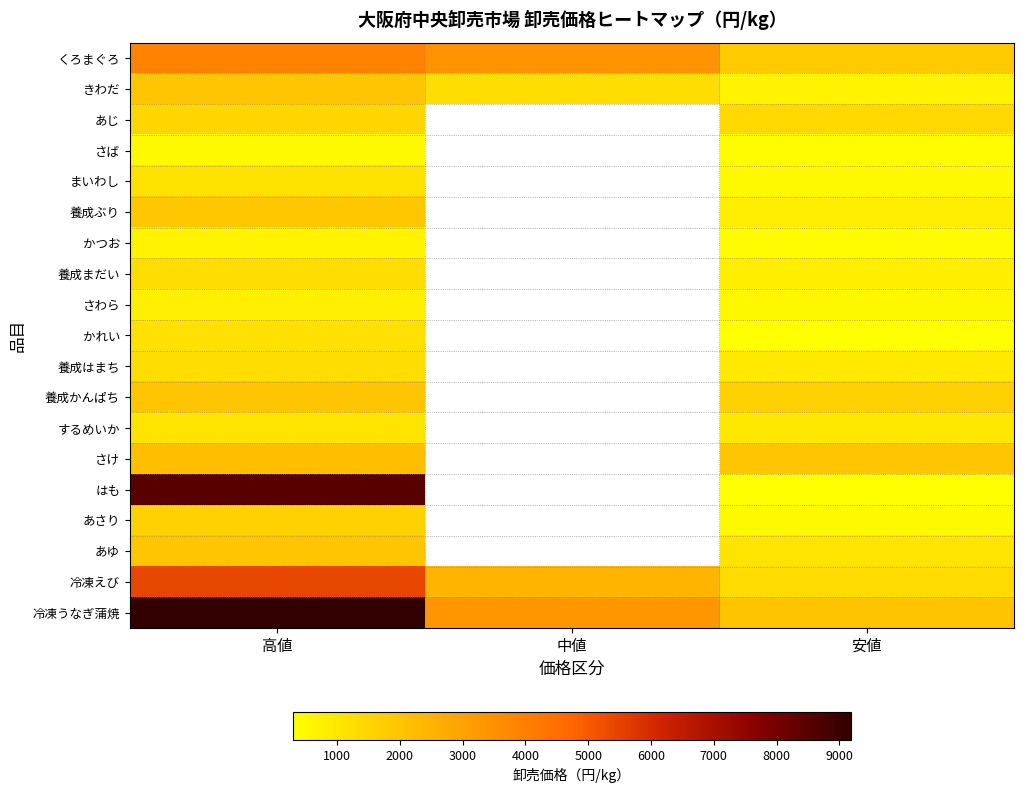

Which series has the largest total across all categories?

冷凍うなぎ蒲焼